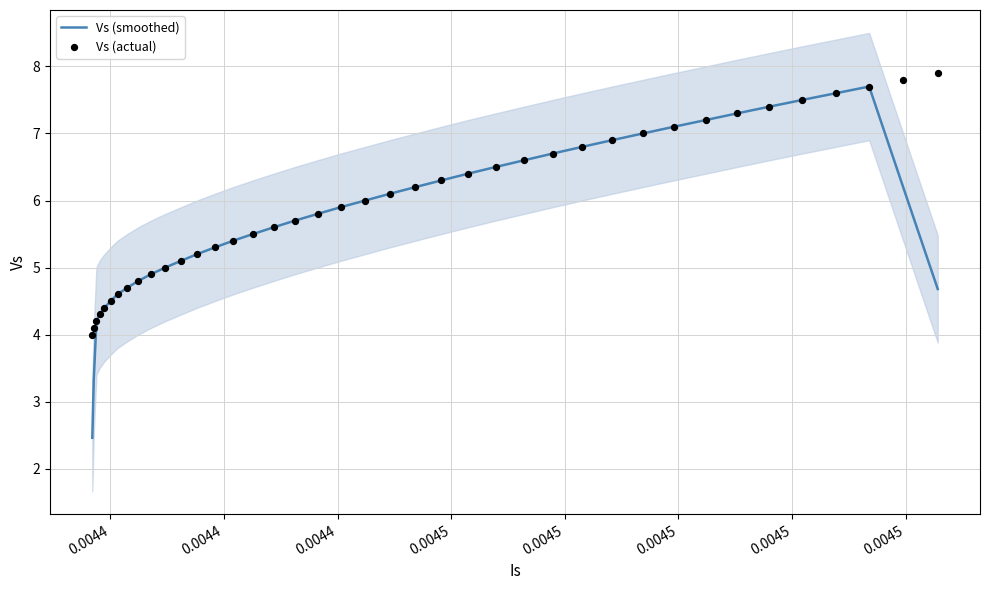

Which series has the largest Y range (max minus min)?

Vs (smoothed)